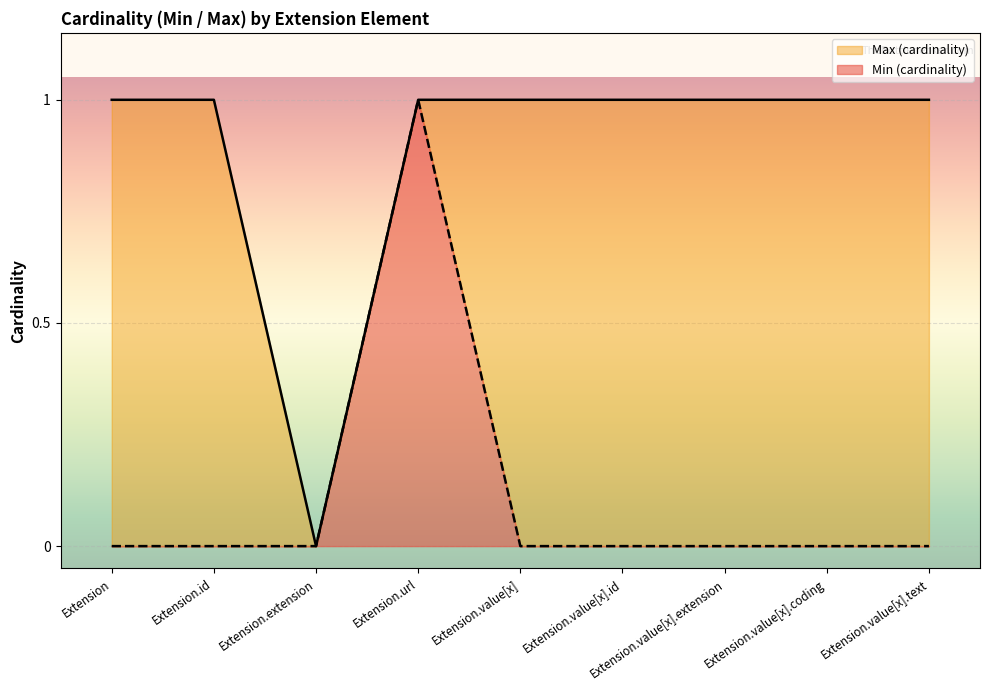

Which series has the widest spread of values?

Min (cardinality)